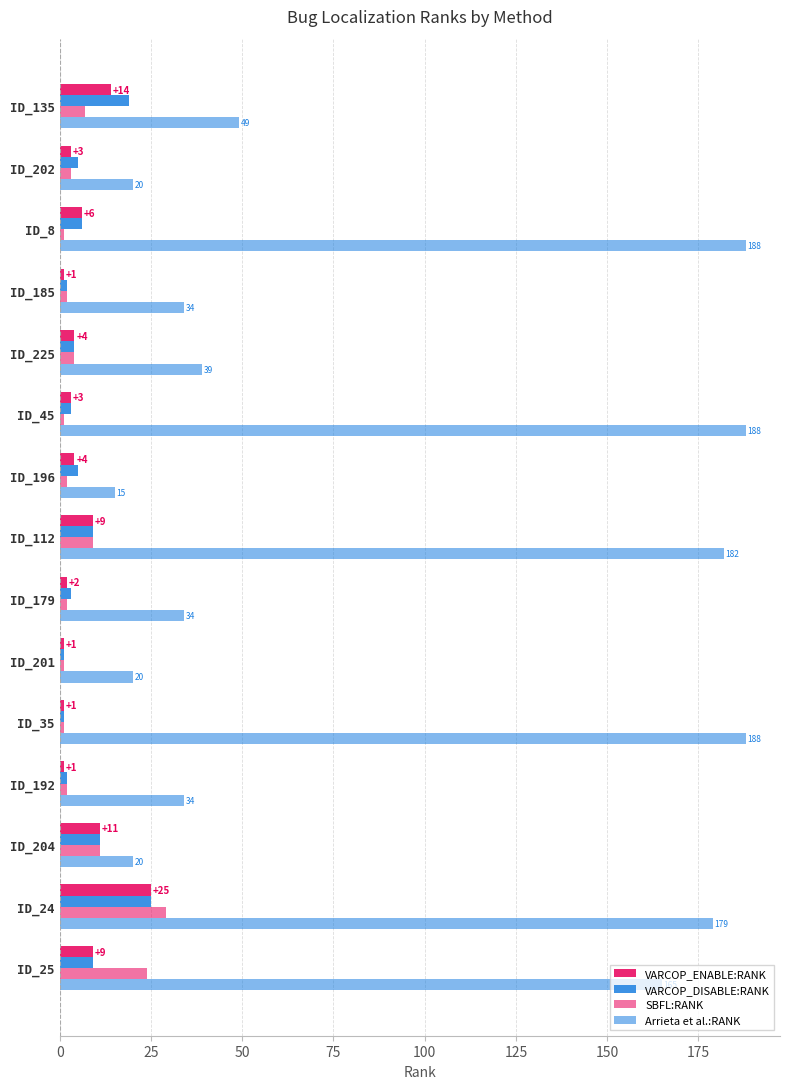

Which series has the largest range (max minus min)?

Arrieta et al.:RANK